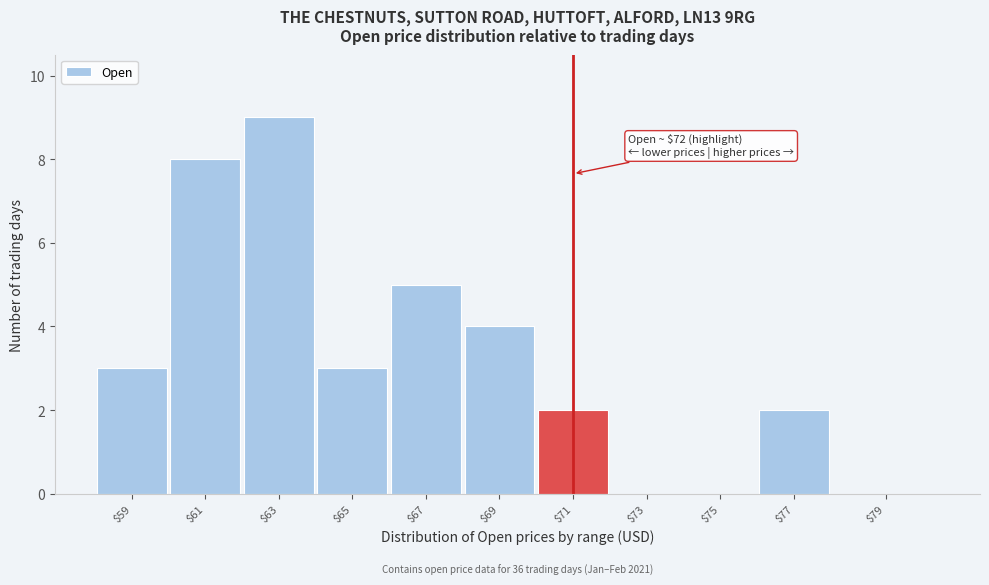

The value at $59 is 5. True or false?

False